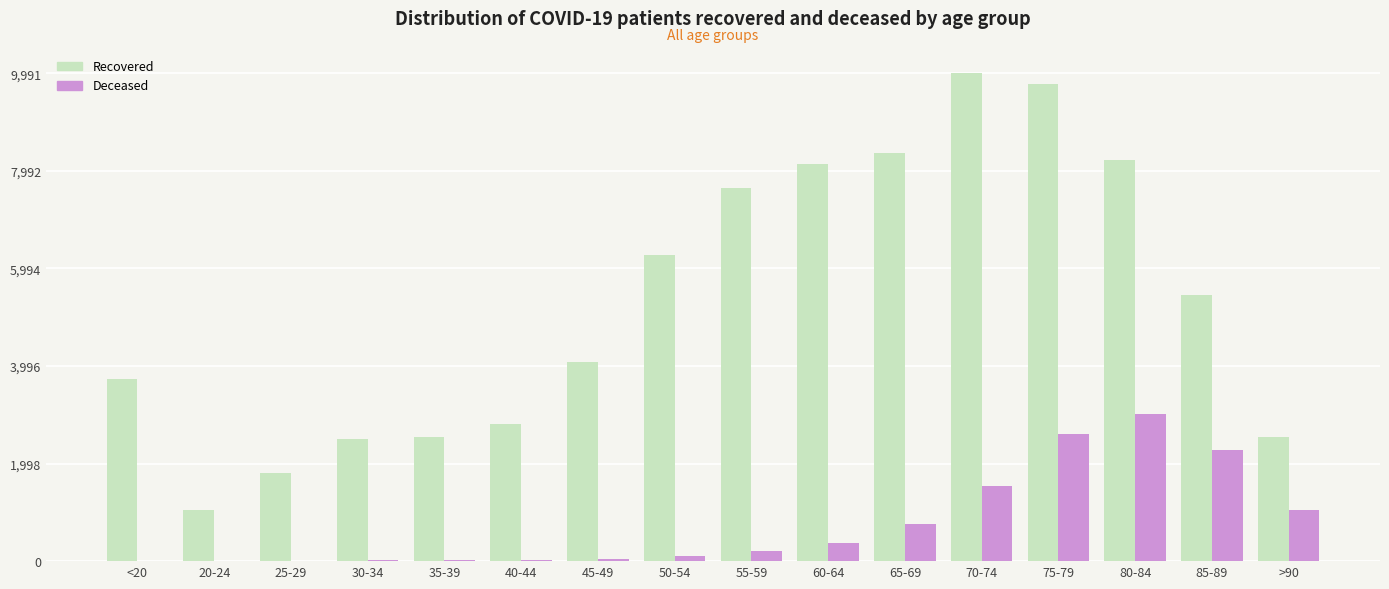

At which category is the sum across all series the highest?

75-79